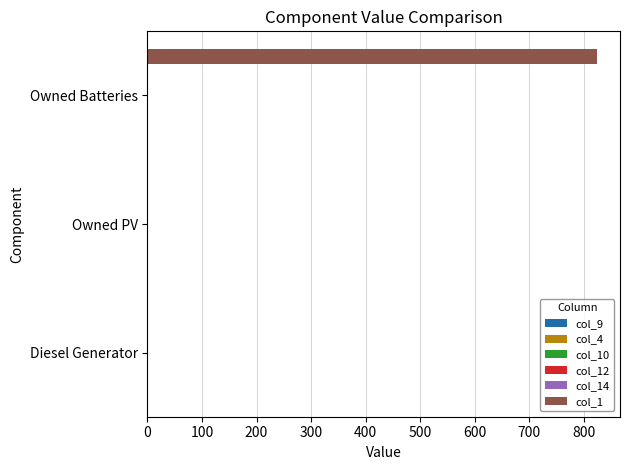

Reading left to right, transcribe all the data shown in this chart.

col_9: 0.1	0.1	0.1
col_4: 0.1	0.1	0.1
col_10: 0.1	0.1	0.1
col_12: 0.1	0.1	0.1
col_14: 0.1	0.1	0.1
col_1: 0.0	0.0	825.0